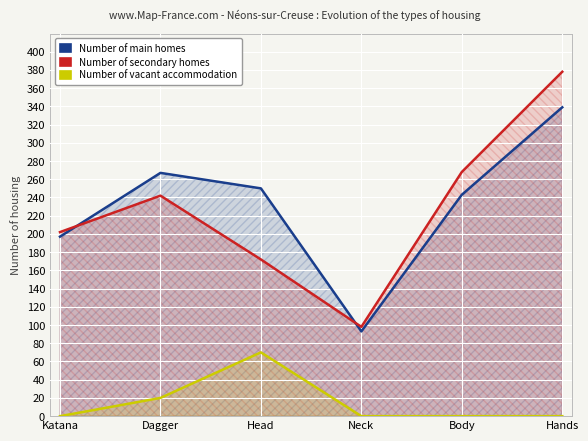

At which category does Number of secondary homes reach its first local valley?

Neck